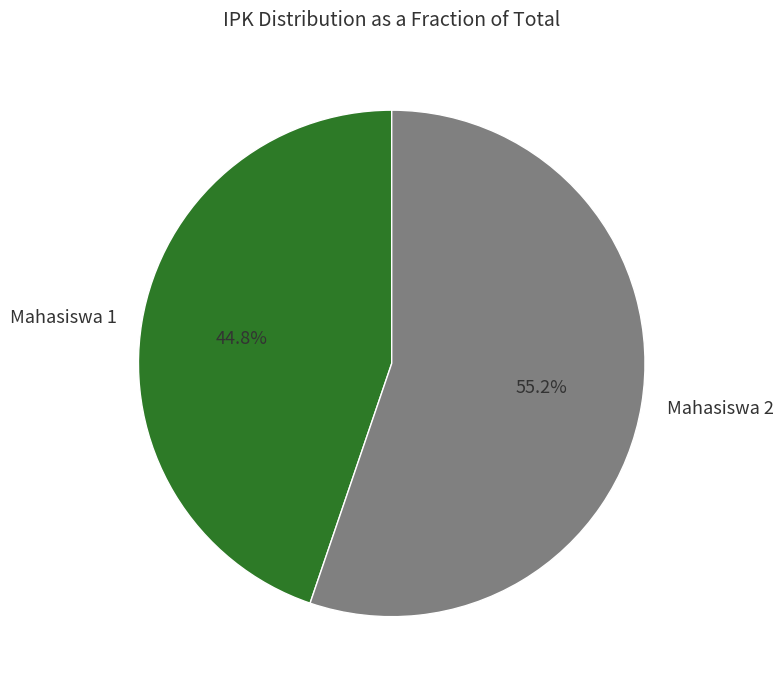

Is it true that Mahasiswa 1 is 45% of the pie?

True